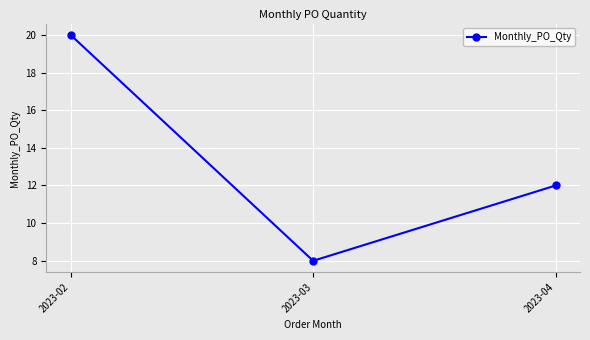

Where does the data first go above 12?

2023-02